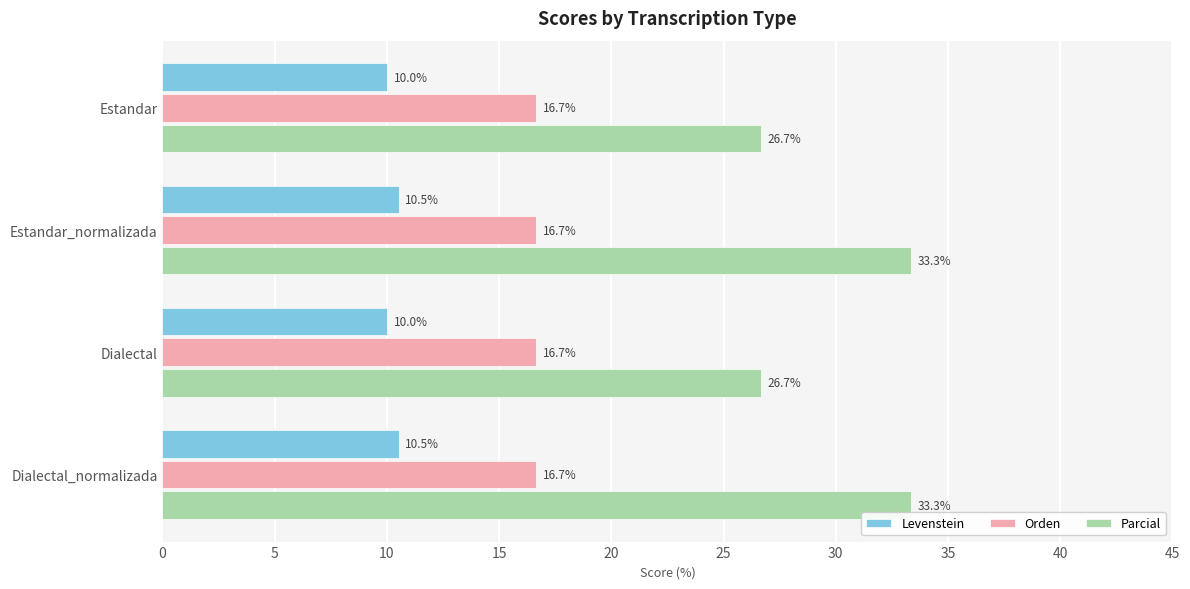

Which series has the widest spread of values?

Parcial